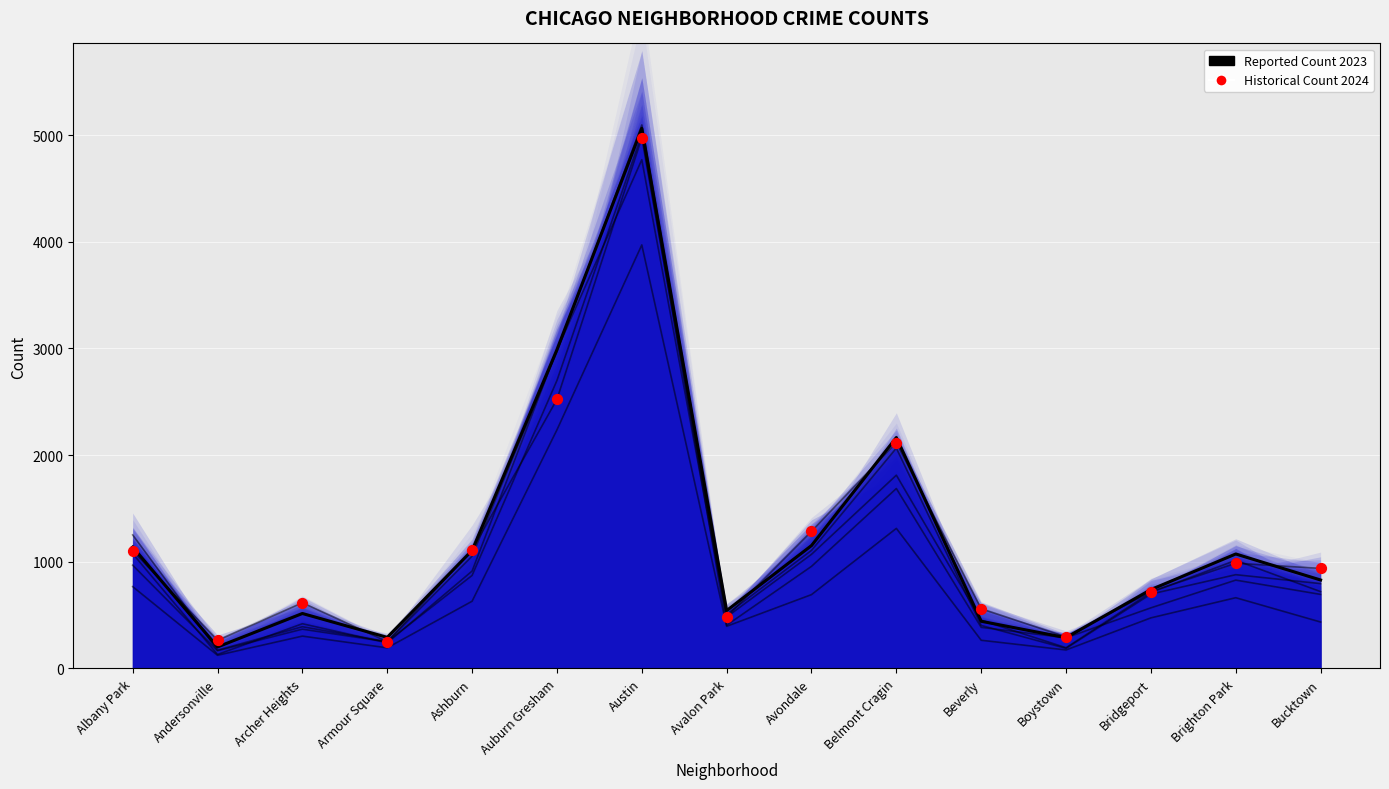

Which series reaches the maximum Y coordinate?

Reported Count 2023